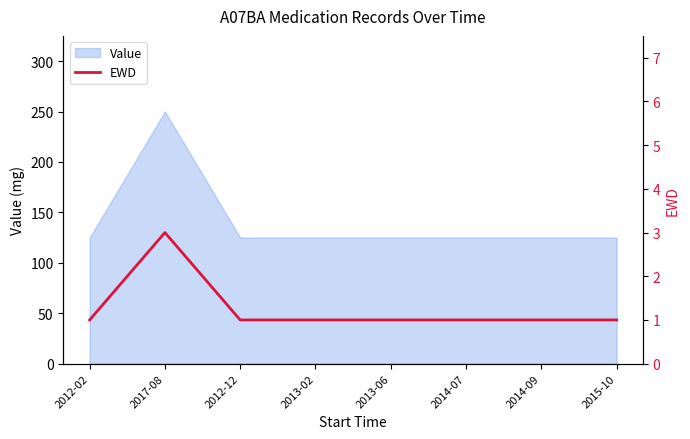

Rank the categories by value from highest to lowest.

2017-08, 2012-02, 2012-12, 2013-02, 2013-06, 2014-07, 2014-09, 2015-10